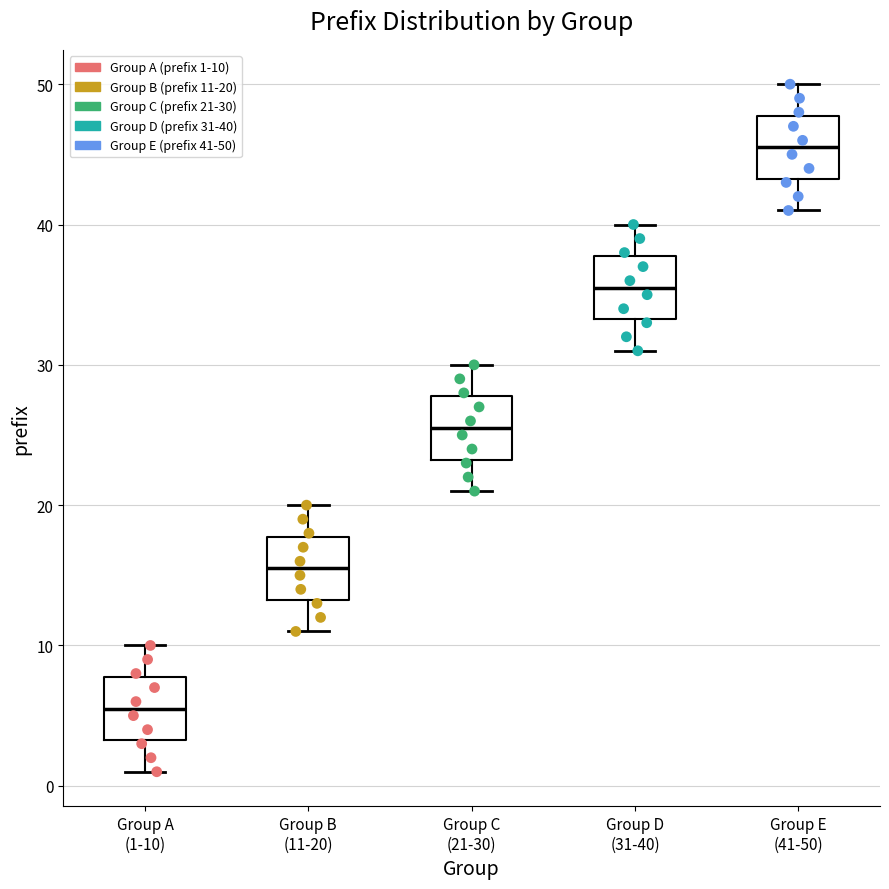

Which box has the highest median line?

Group E (41-50)